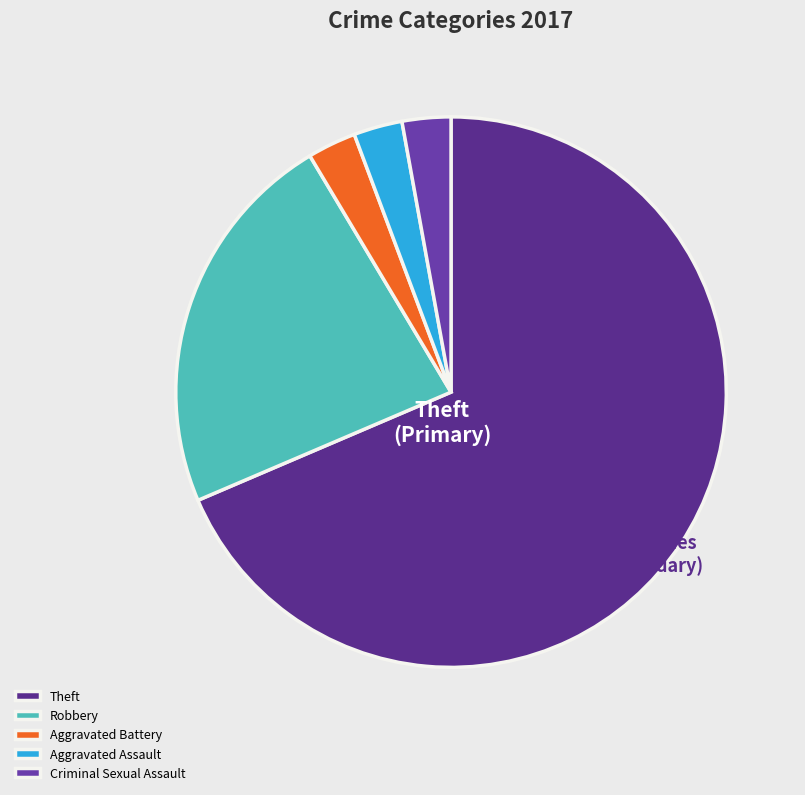

Count the number of slices in the pie.

5